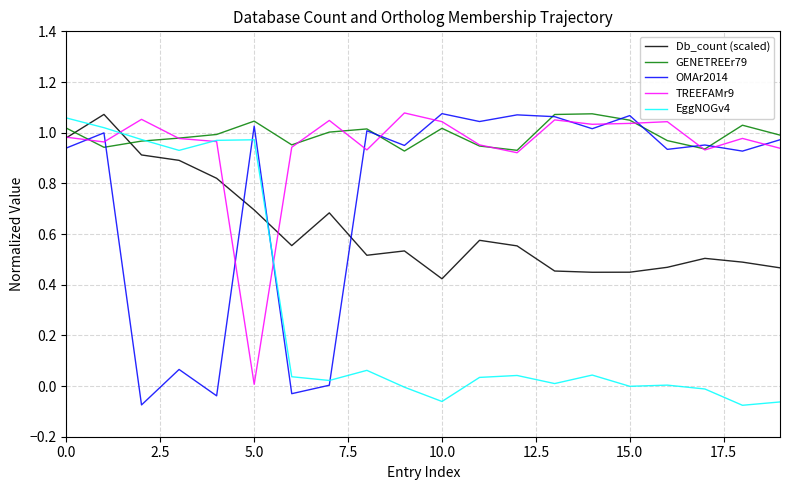

How many lines are shown in the chart?

5